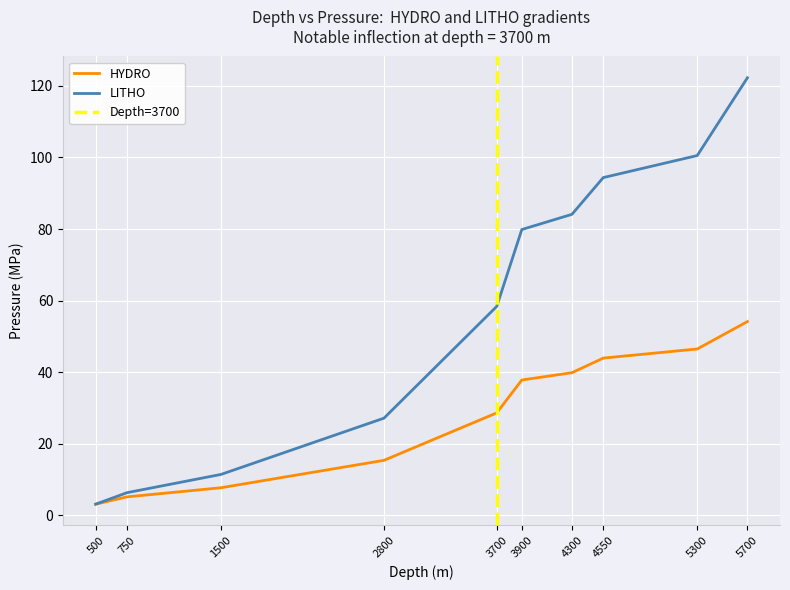

True or false: HYDRO has a value of 66.5 at 4300.

False